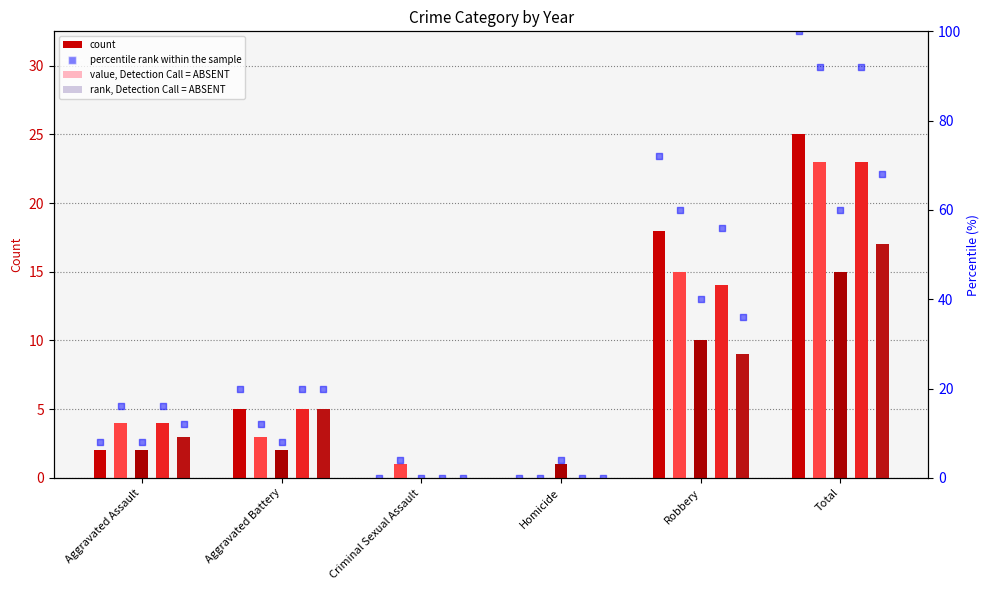

Between Total and Aggravated Battery, which is larger?

Total